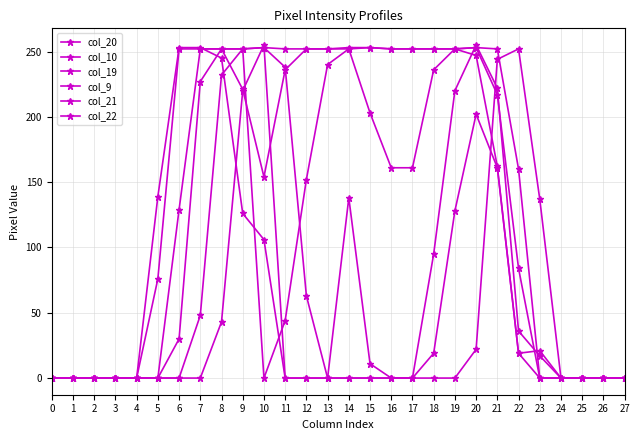

What is the value of the col_9 point at the 9th from the left?

252